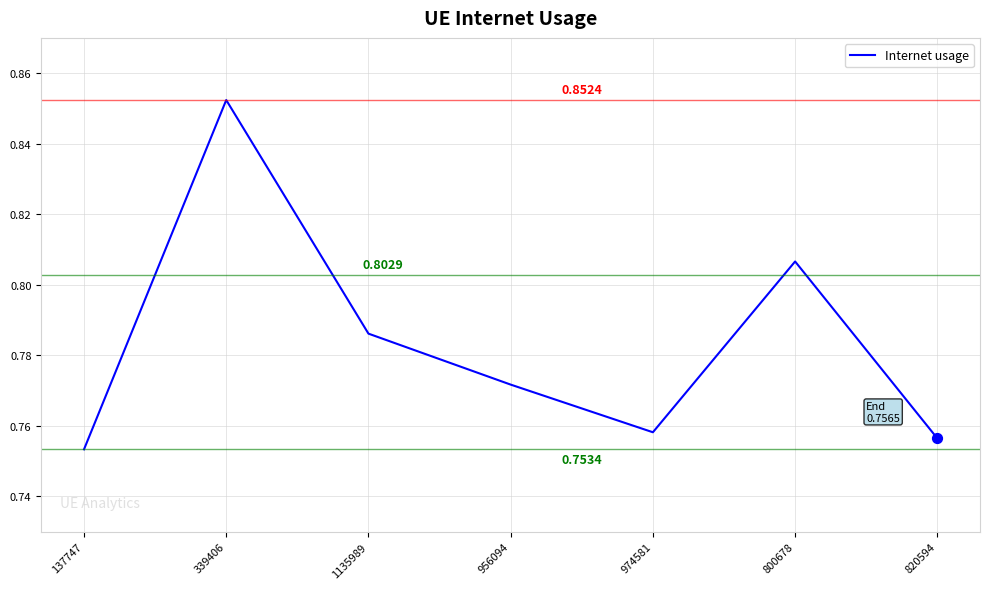

What is the change in value from 137747 to 339406?

+0.1